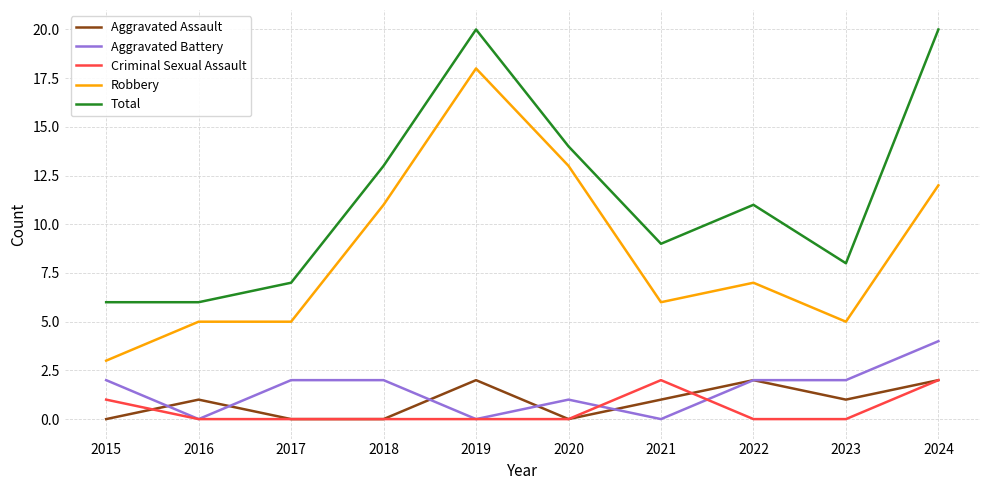

The value of Robbery at 2016 is 9. True or false?

False